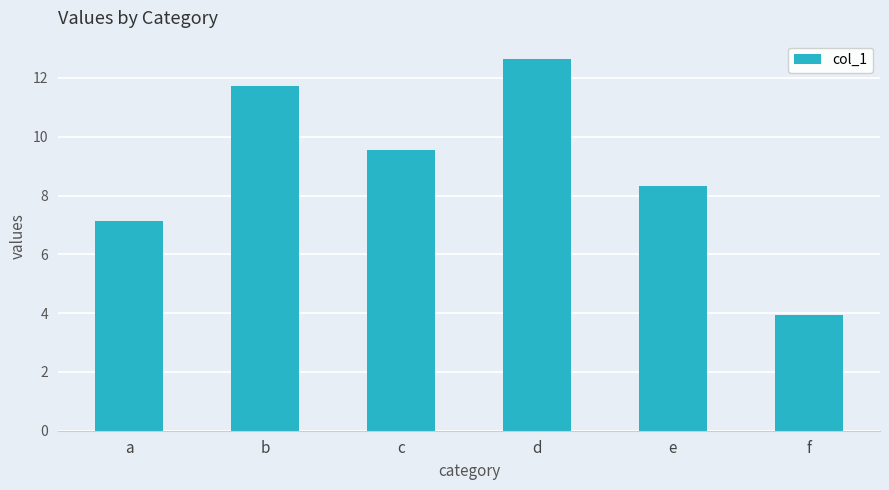

What is the smallest value displayed?

4.0